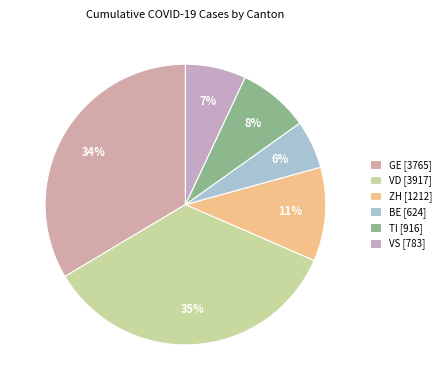

Which slice is the smallest?

BE